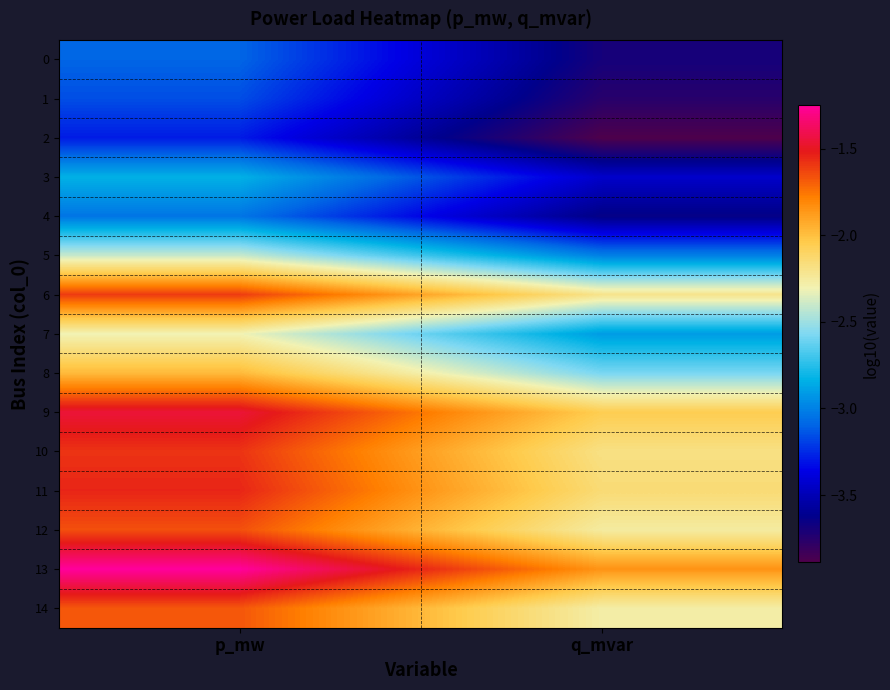

Reading right to left, extract all data points from this chart.

0: q_mvar=-3.7	p_mw=-3.1
1: q_mvar=-3.8	p_mw=-3.2
2: q_mvar=-3.9	p_mw=-3.3
3: q_mvar=-3.4	p_mw=-2.8
4: q_mvar=-3.6	p_mw=-3.0
5: q_mvar=-3.0	p_mw=-2.4
6: q_mvar=-2.2	p_mw=-1.6
7: q_mvar=-2.9	p_mw=-2.3
8: q_mvar=-2.6	p_mw=-2.0
9: q_mvar=-2.1	p_mw=-1.5
10: q_mvar=-2.2	p_mw=-1.6
11: q_mvar=-2.1	p_mw=-1.5
12: q_mvar=-2.3	p_mw=-1.7
13: q_mvar=-1.9	p_mw=-1.3
14: q_mvar=-2.3	p_mw=-1.7